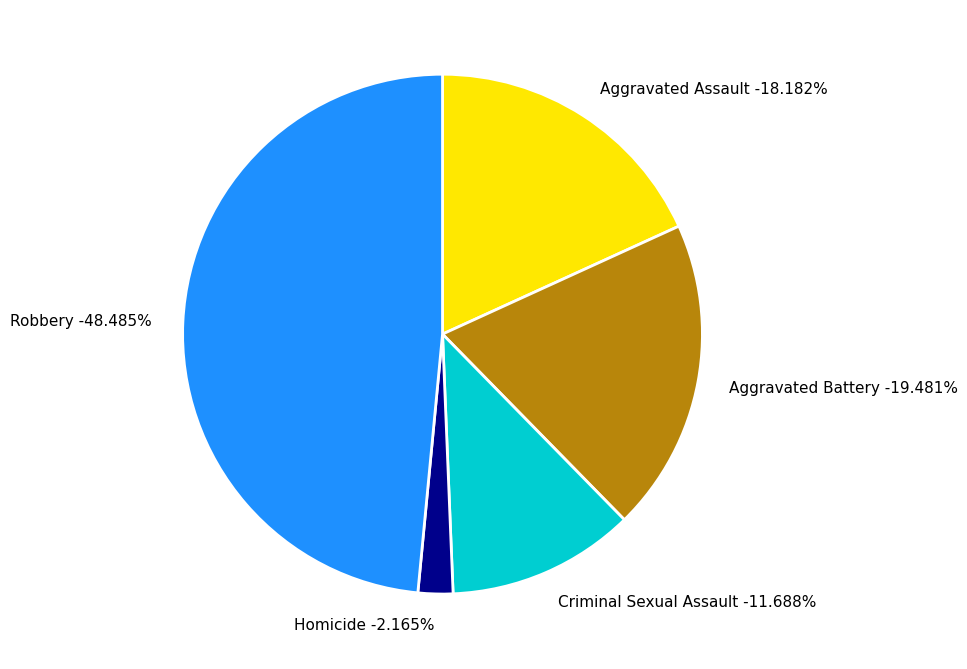

What percentage do Criminal Sexual Assault and Aggravated Assault together represent?

29.9%